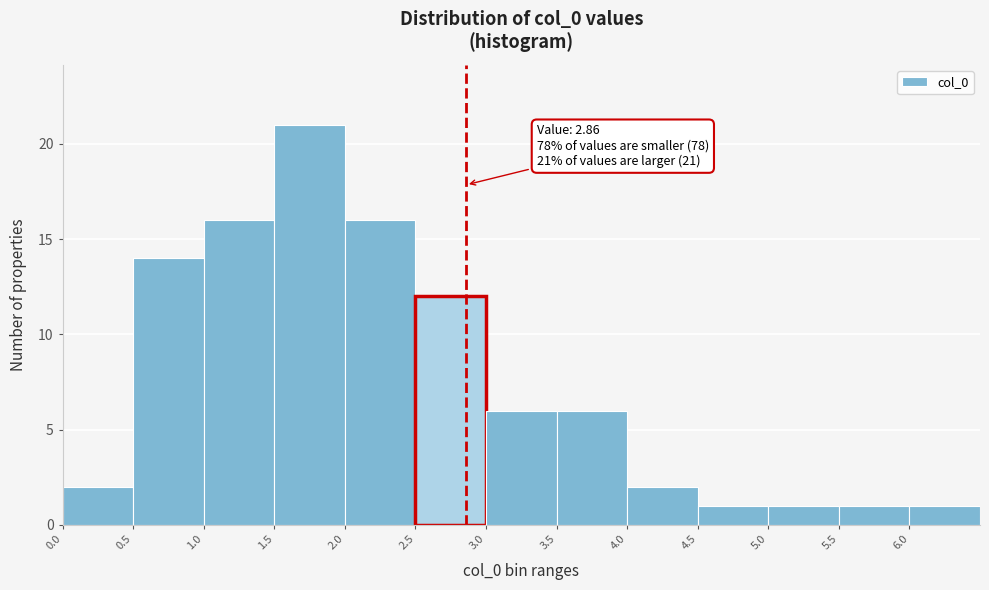

Over which range of the x-axis is the bar tallest?

1.5 to 2.0